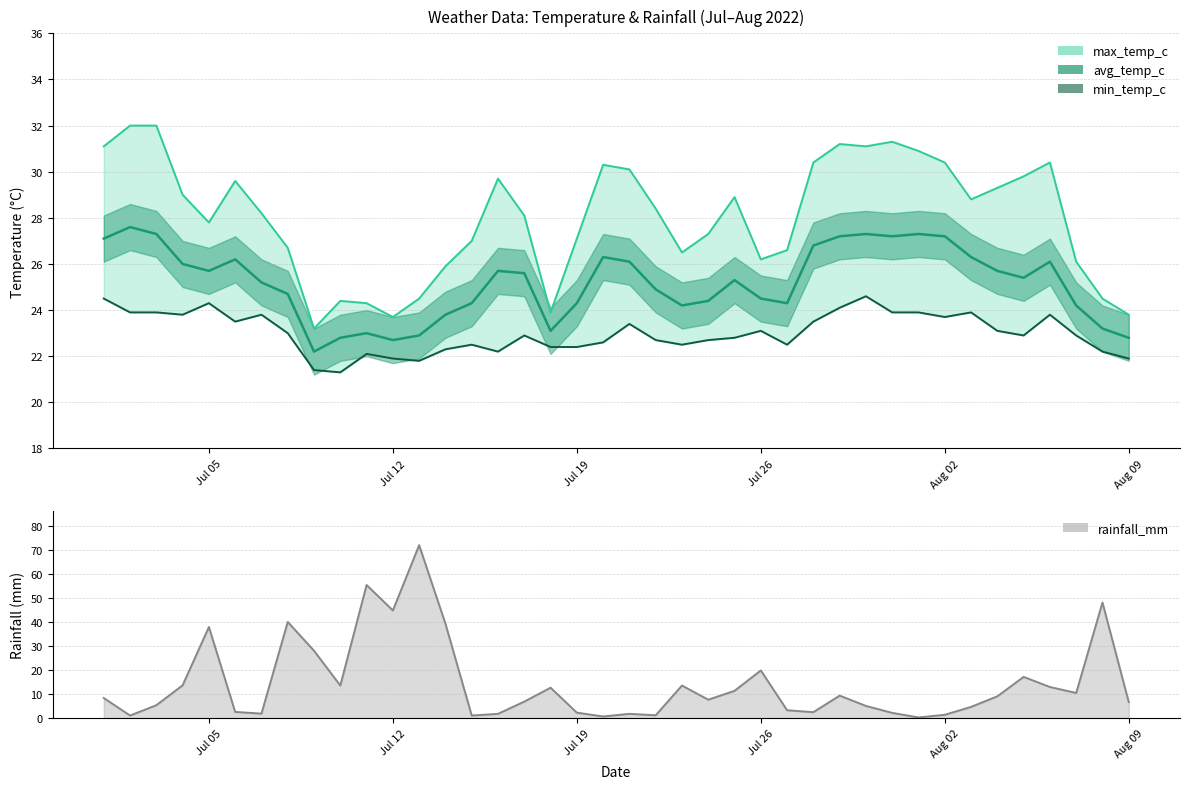

Is the value of min_temp_c at 27 greater than the value of max_temp_c at 6?

No